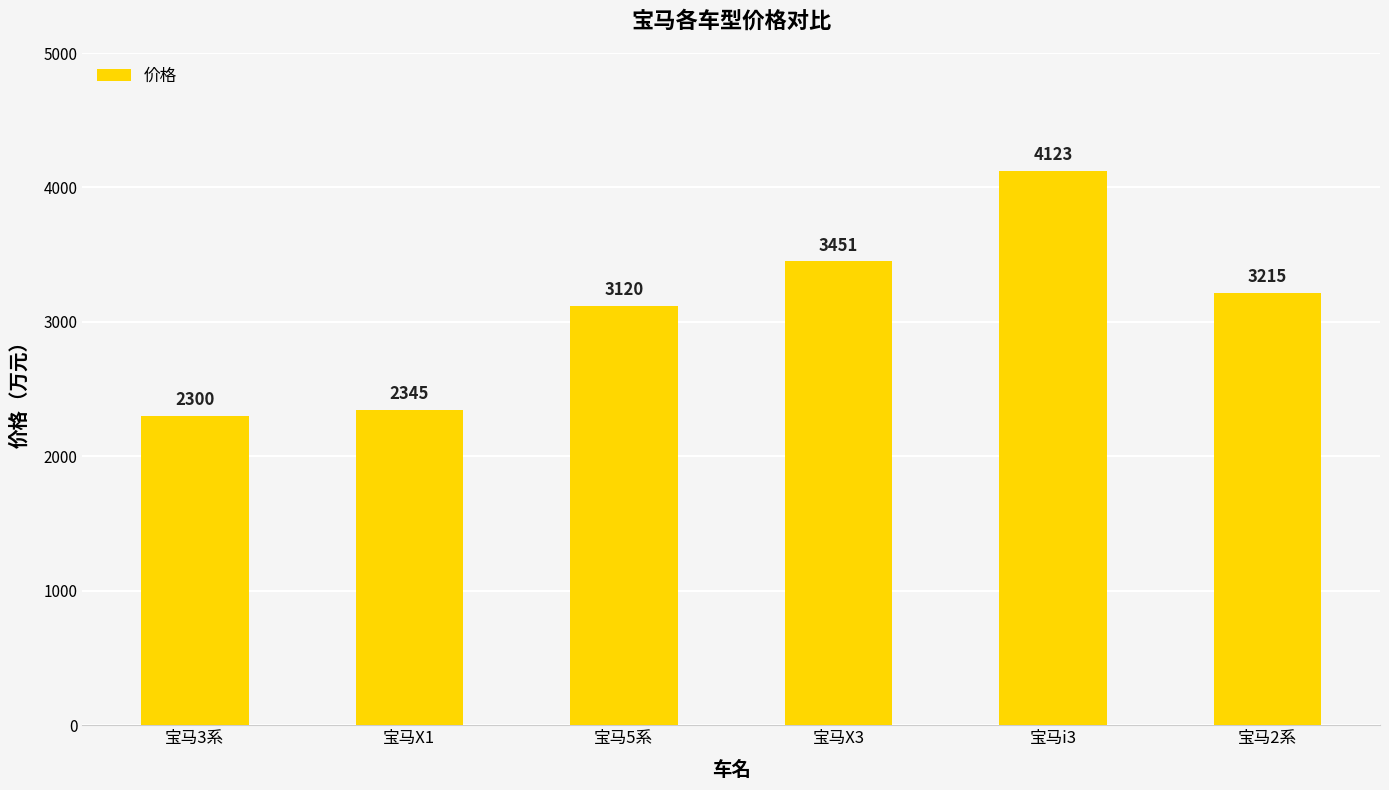

What is the label of the 2nd bar from the right?

宝马i3